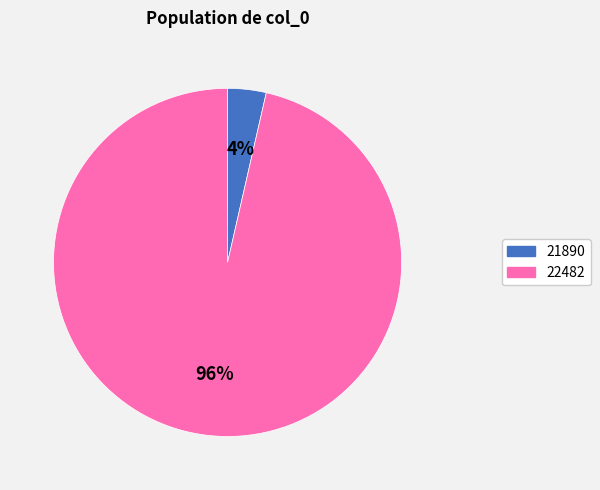

The 21890 slice represents 4% of the pie. True or false?

True